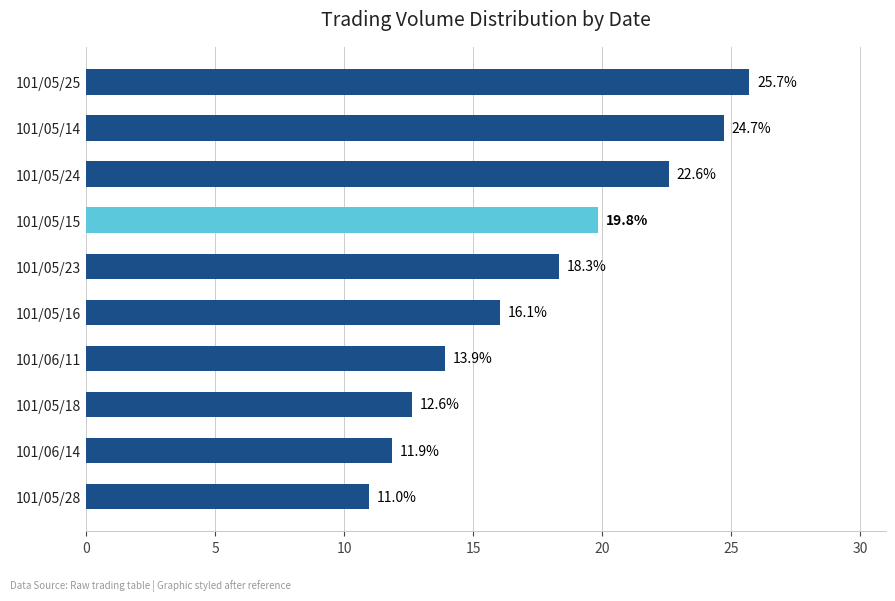

What is the change in value from 101/05/28 to 101/05/24?

+11.6